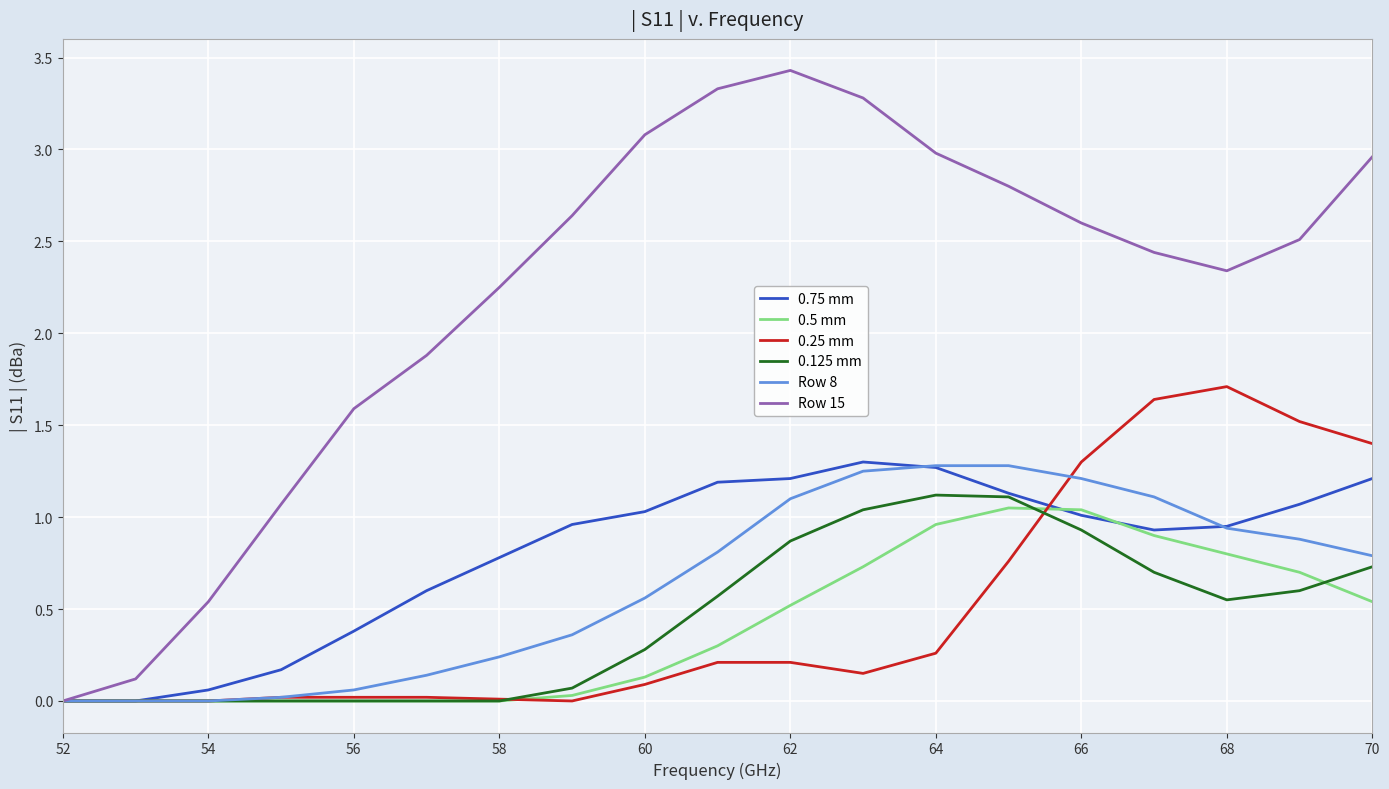

Which series has the largest total across all categories?

Row 15